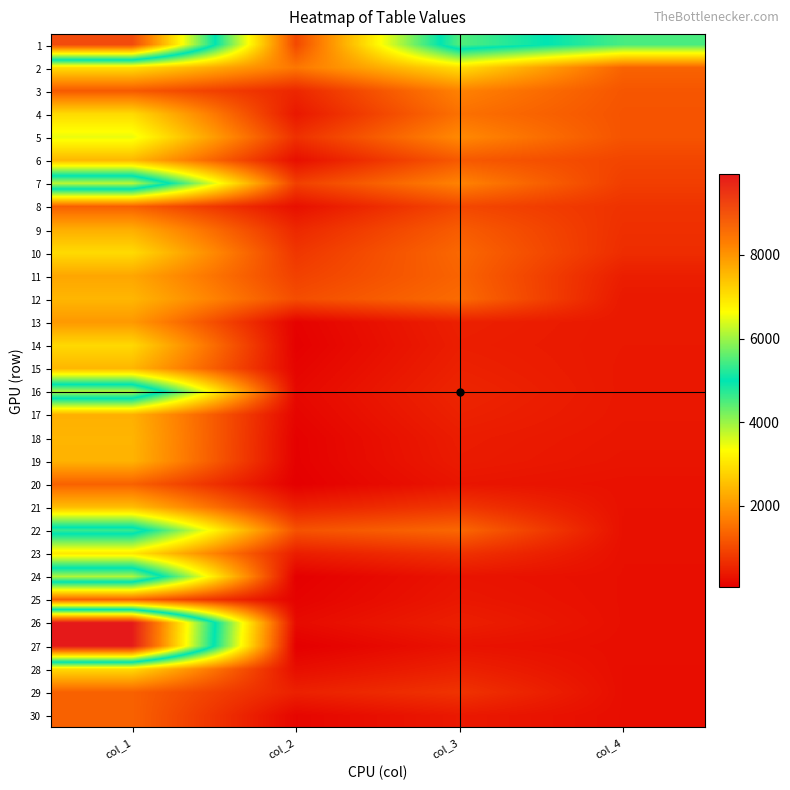

How many values in the 6 series exceed 1217?

1